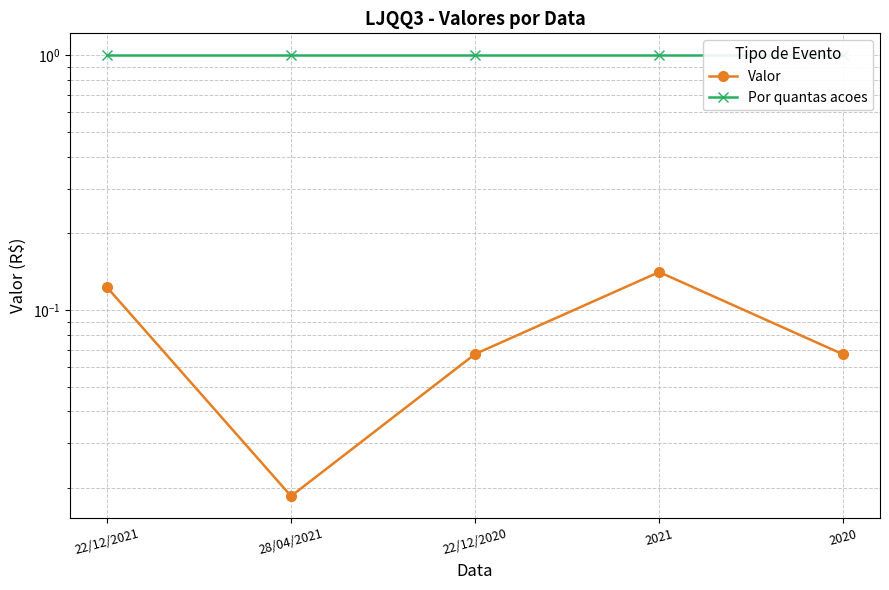

Is it true that Valor equals 0.1 at 2021?

True